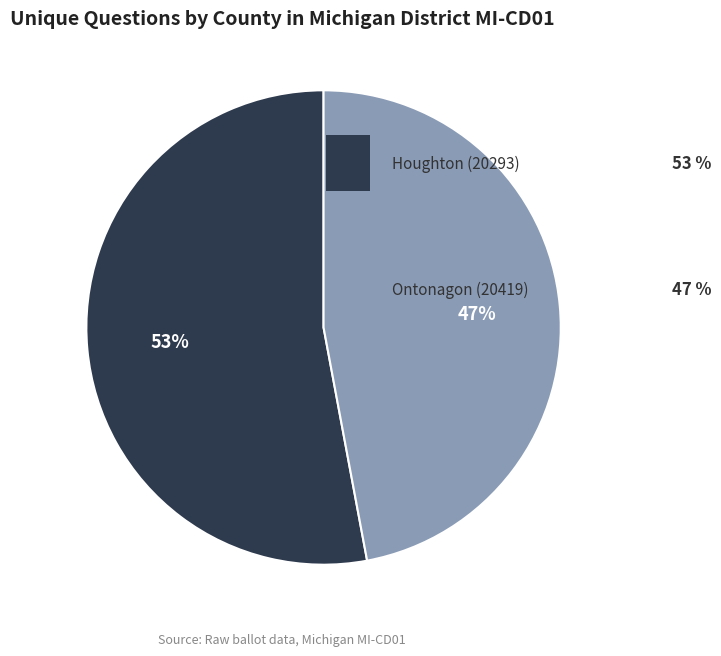

Is there a majority slice in this chart?

Yes